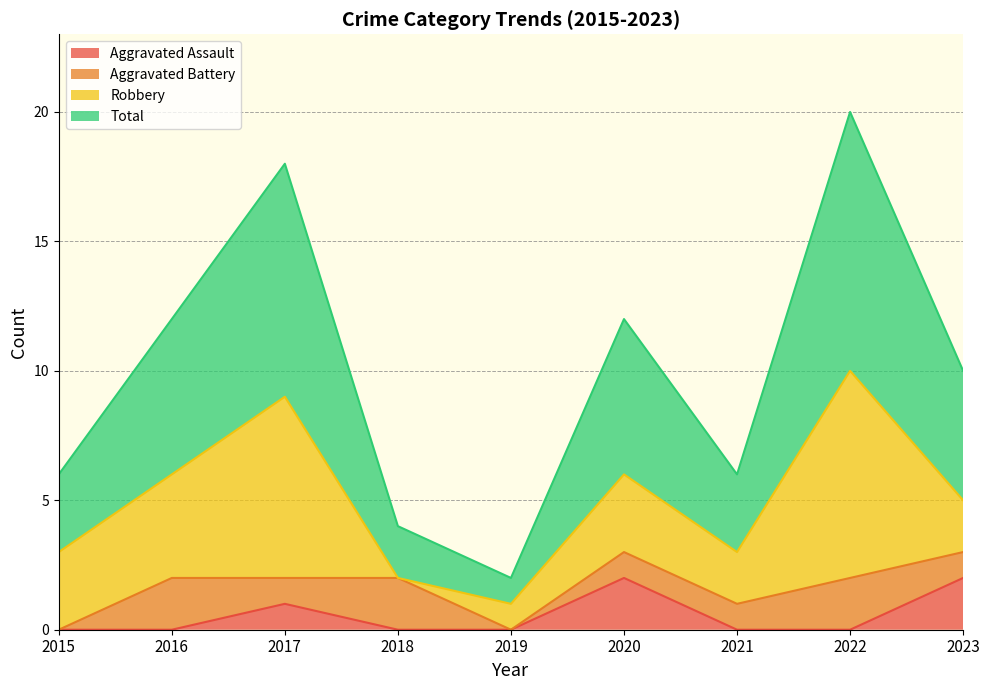

How many data points in Total are less than 5?

4